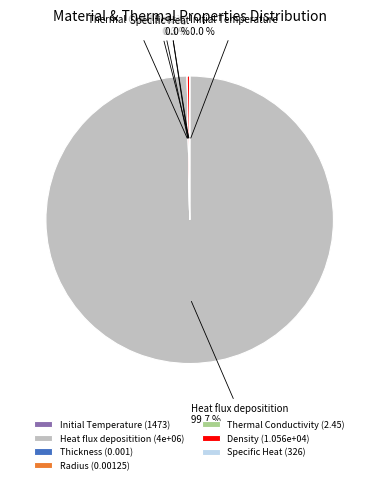

What is the change in value from Thickness to Density?

+10560.0